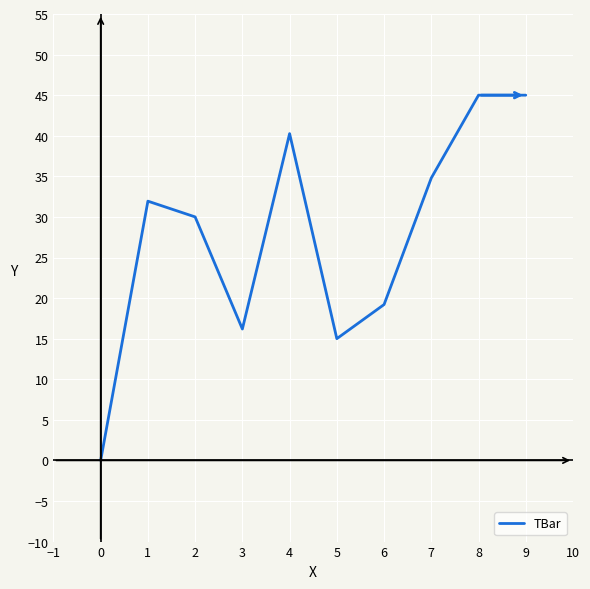

Between 7 and 9, which is larger?

9